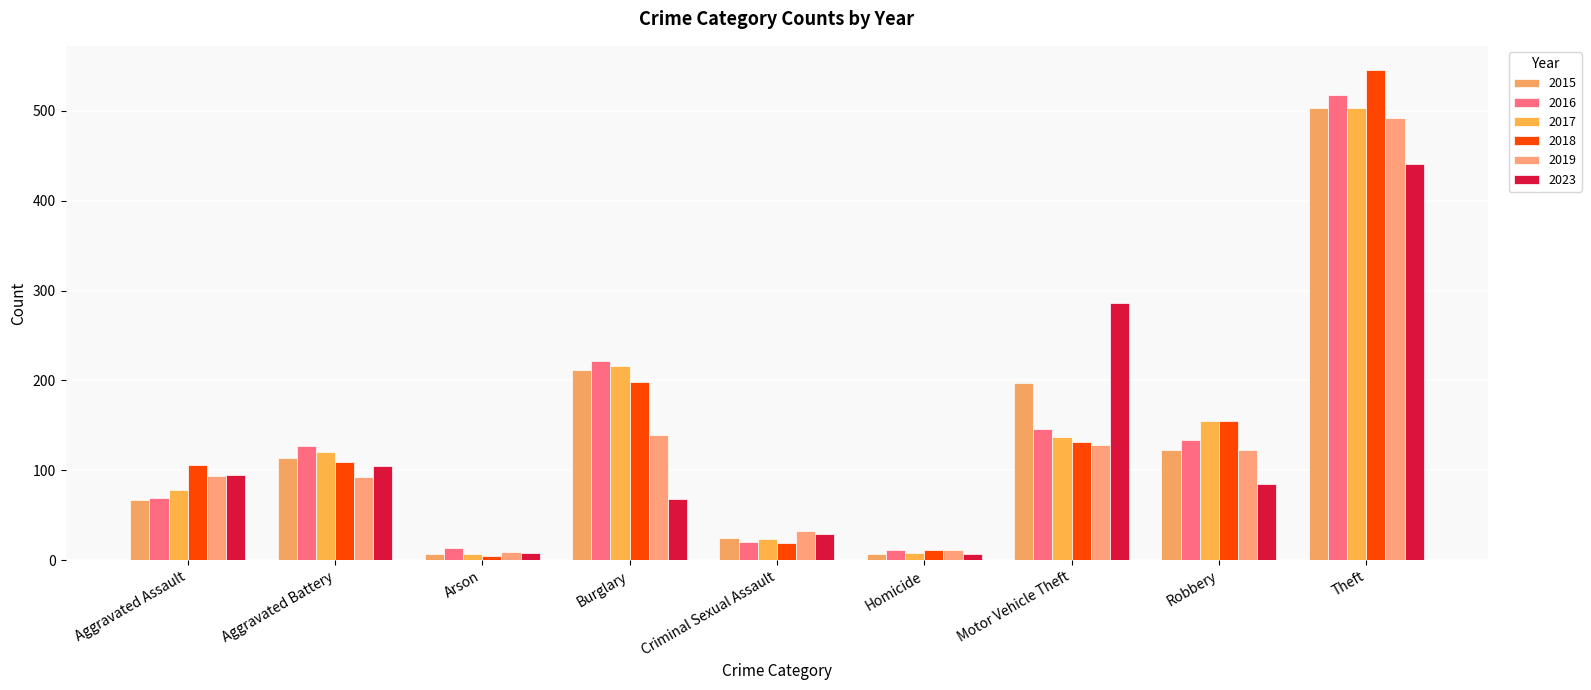

How many bars are there in each group?

6